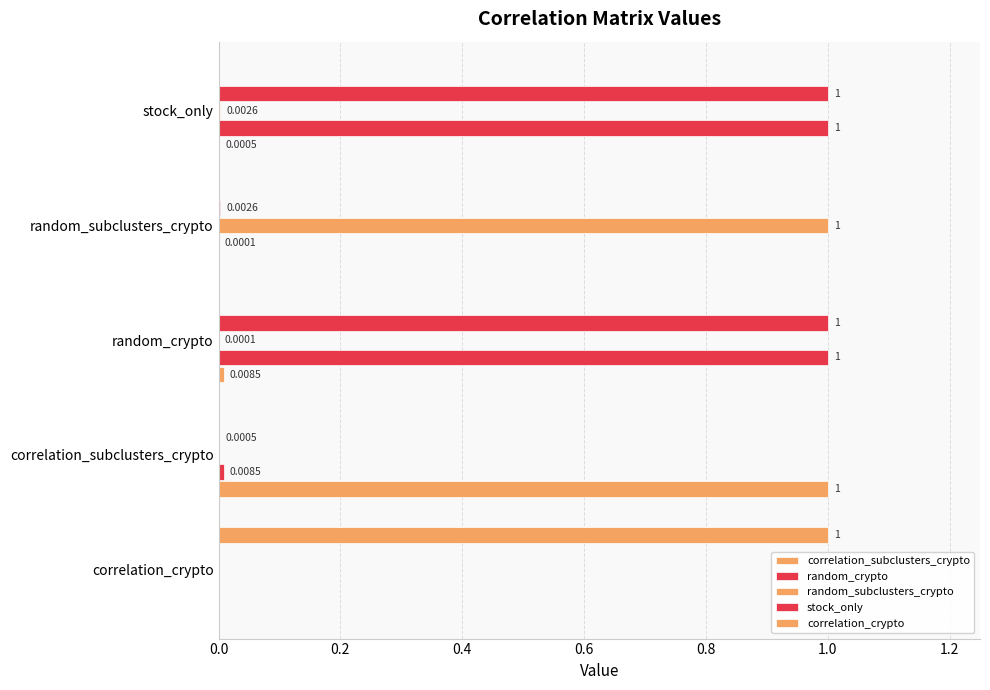

How many values in stock_only are above zero?

4